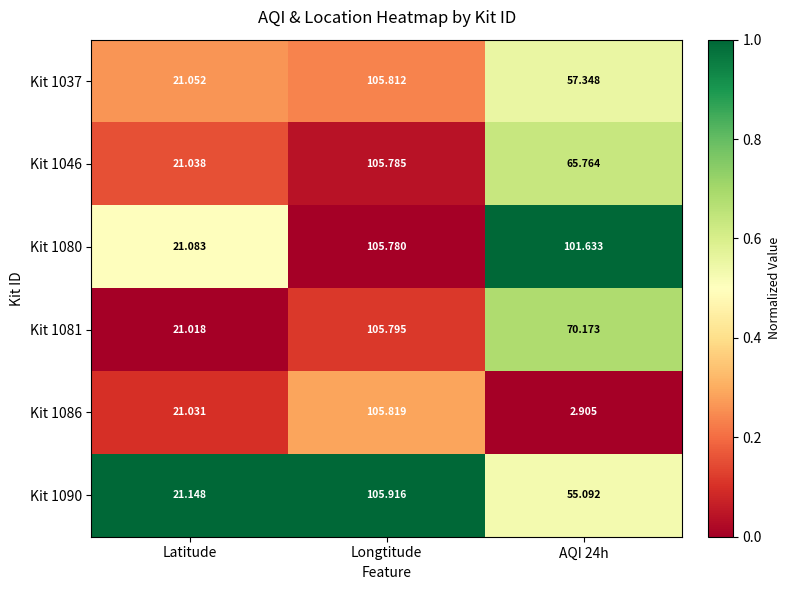

Which category has the lowest value in the Kit 1090 series?

Latitude